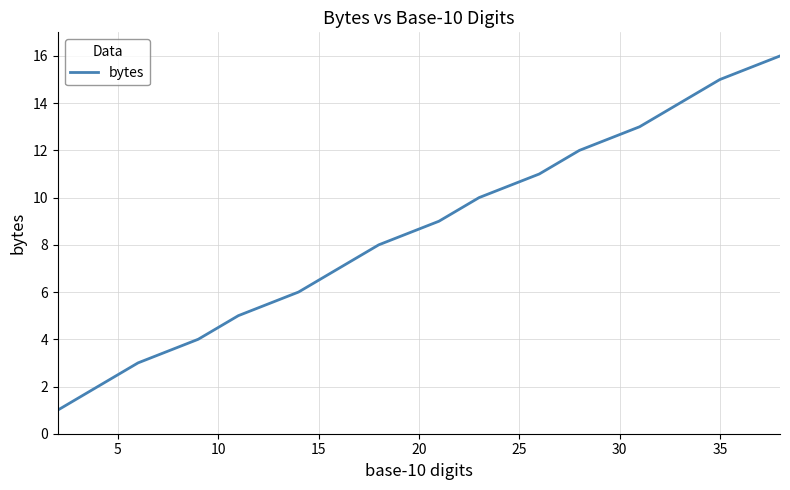

What is the greatest value displayed?

16